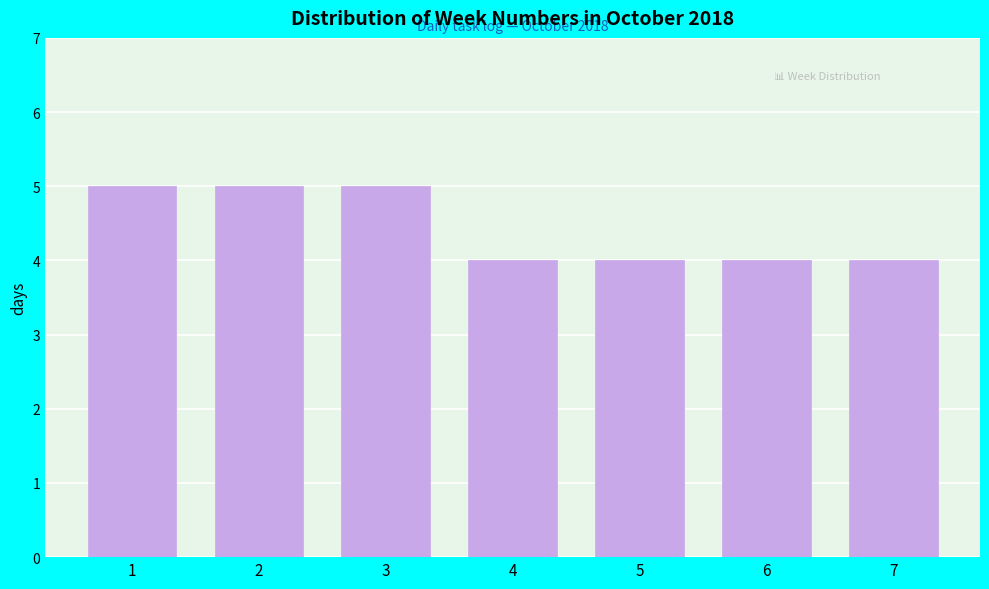

Reading right to left, extract all data points from this chart.

7=4	6=4	5=4	4=4	3=5	2=5	1=5